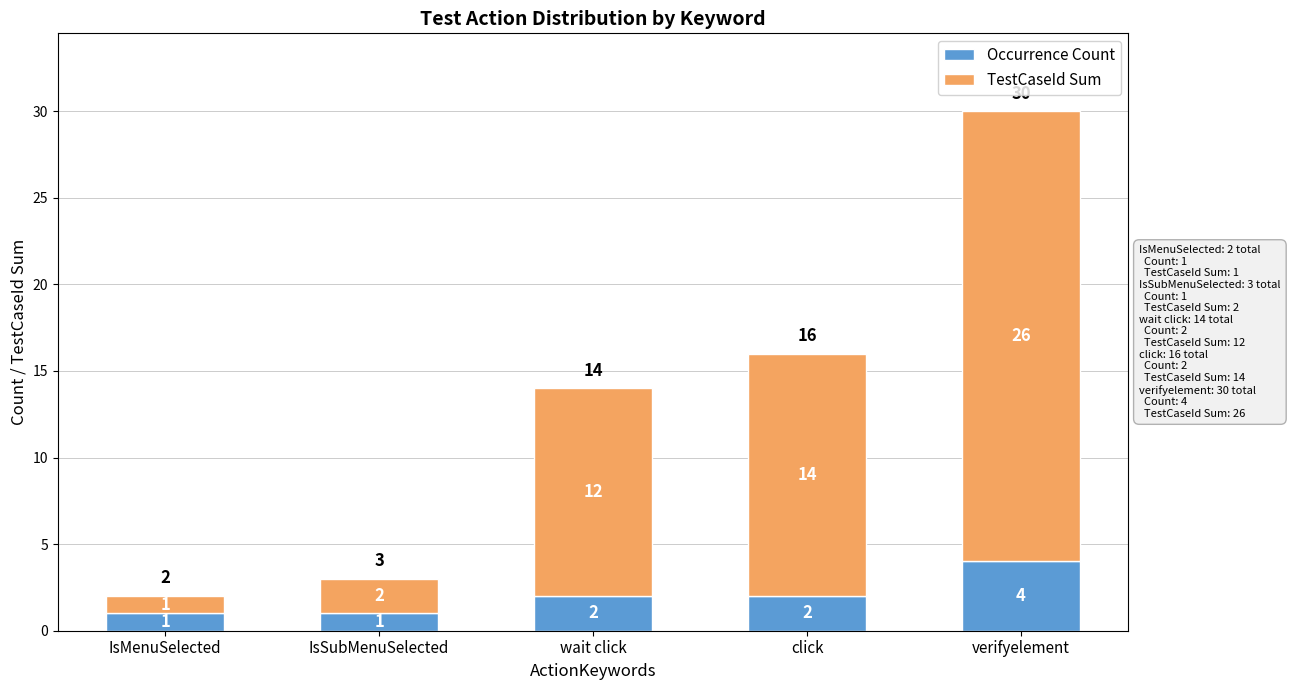

How many Occurrence Count values are between 1 and 2?

4